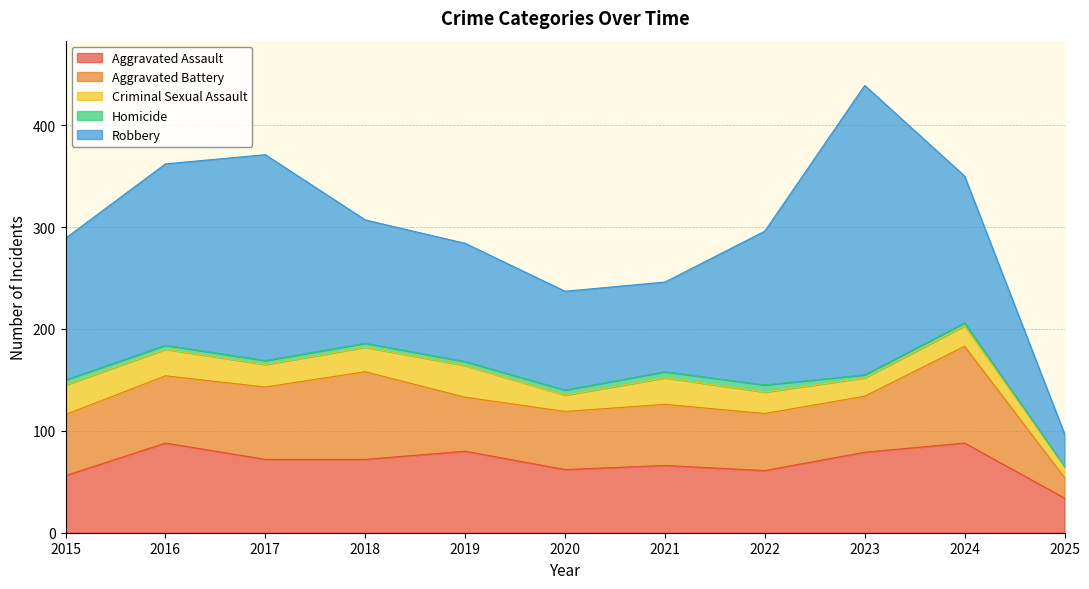

Which has a higher value, 2018 or 2024?

2024